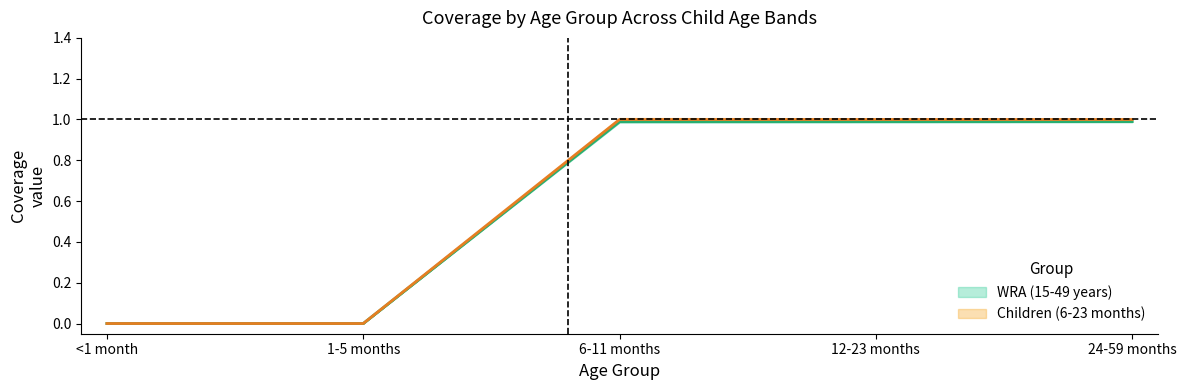

What is the difference between the maximum and minimum values in the 12-23 months (children) series?

1.0